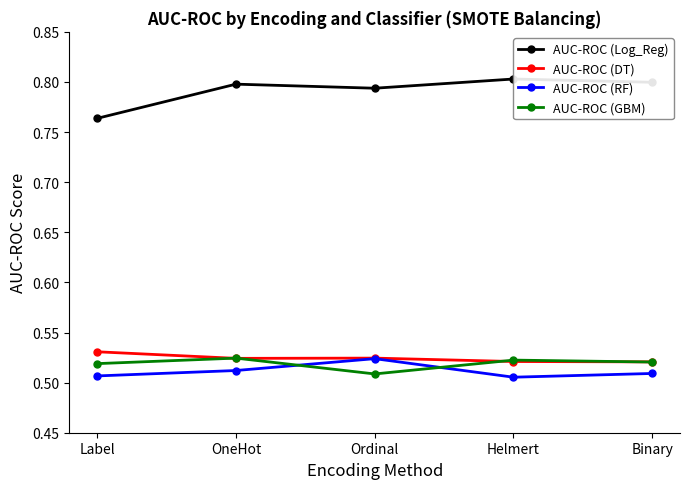

What is the sum of the AUC-ROC (GBM) values at Helmert and OneHot?

1.0